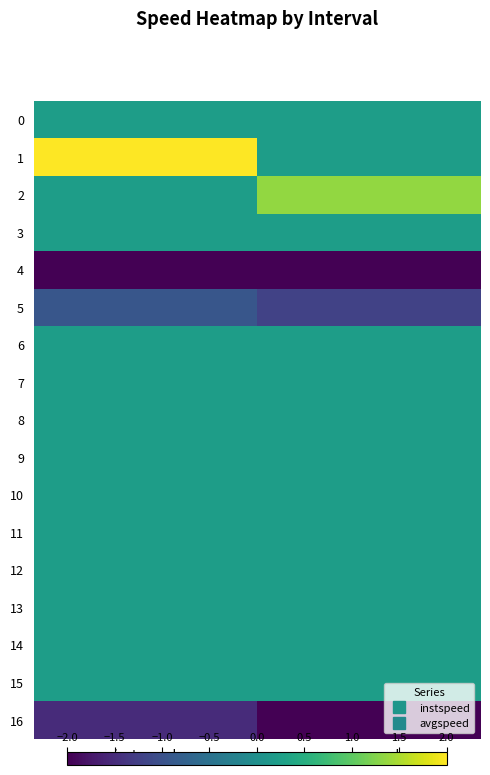

At how many categories does at least one series exceed 1?

2